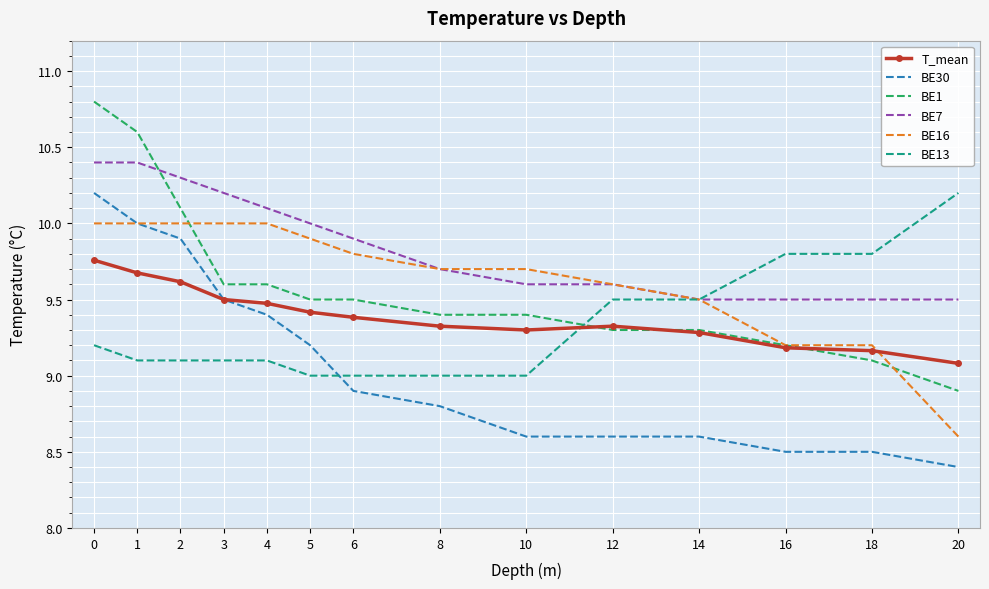

What is the total value across all series at 2?

59.0